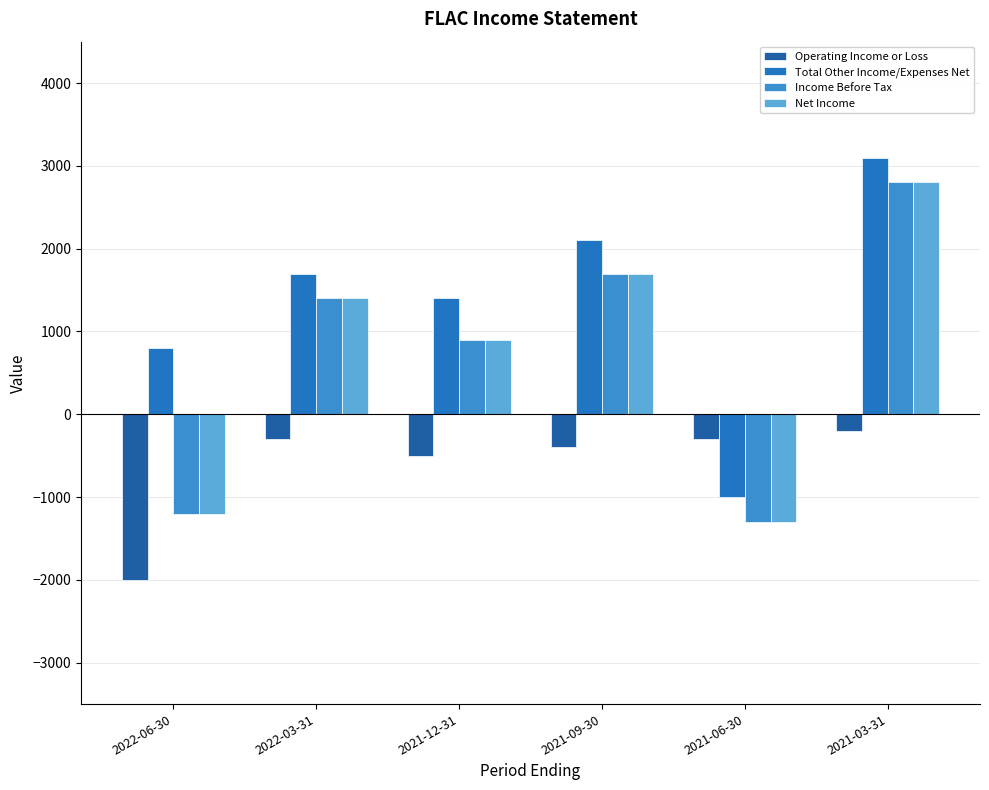

What is the sum of all Total Other Income/Expenses Net values?

8100